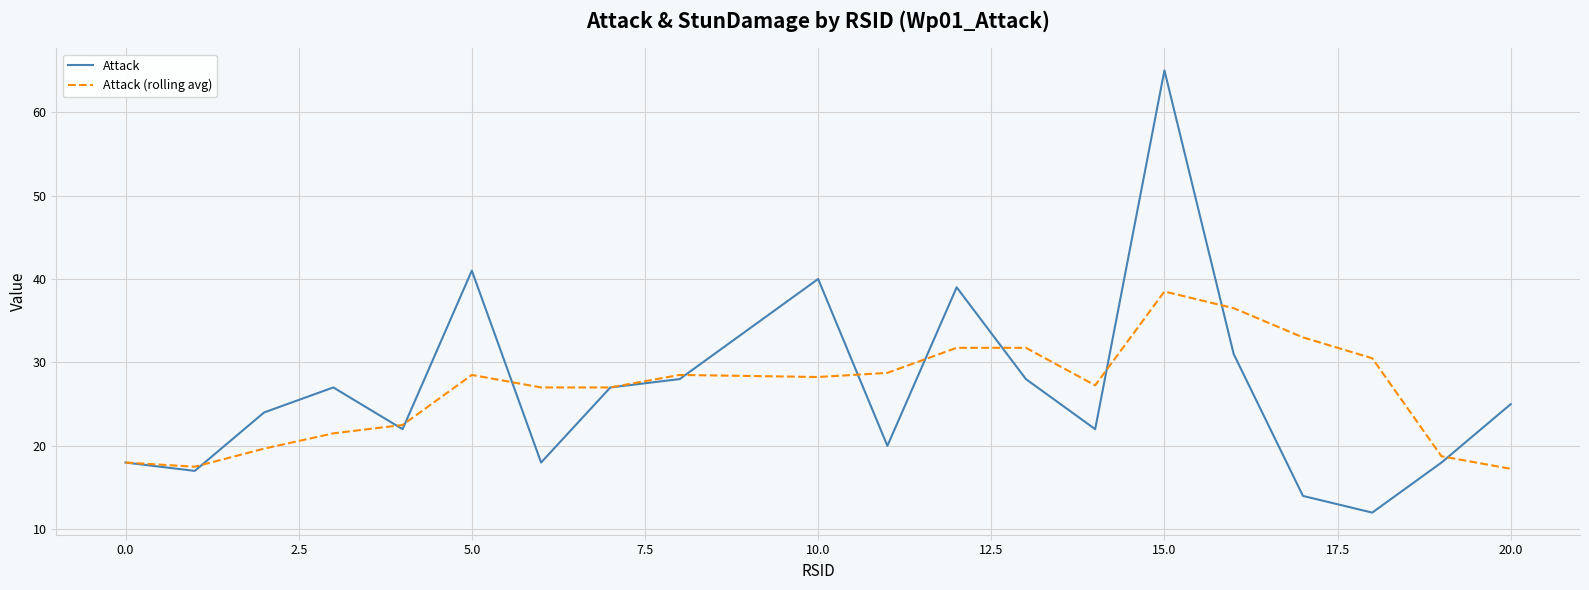

Does the chart display data point markers on the line(s)?

No